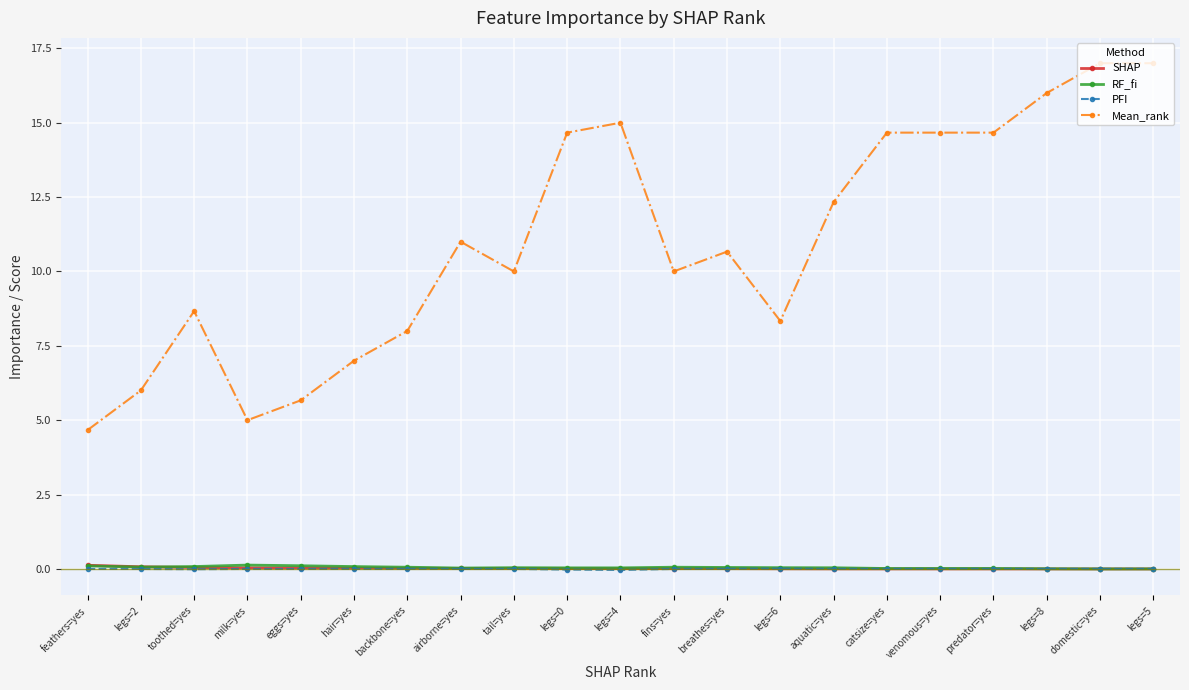

True or false: RF_fi has more than 0 points higher than both neighbors.

True